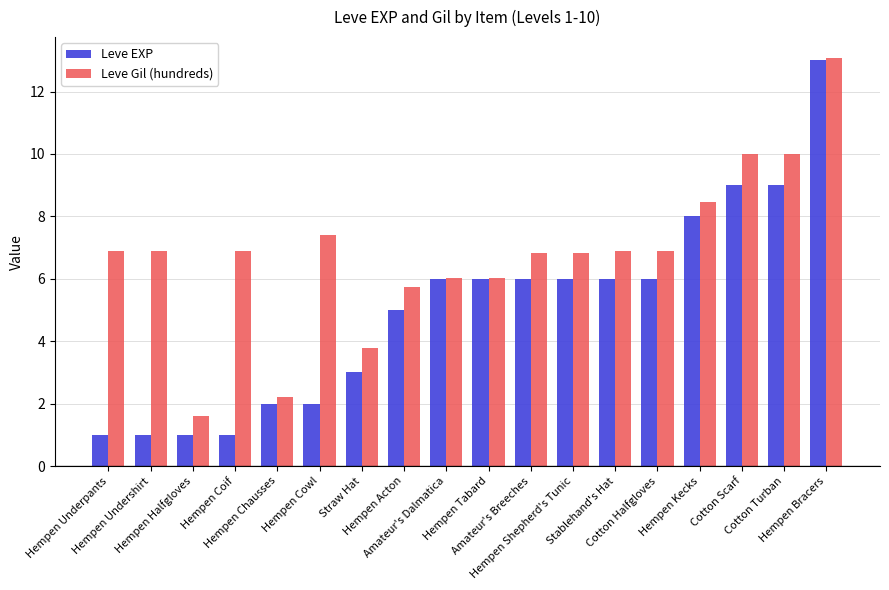

What is the sum of all Leve Gil (hundreds) values?

122.4